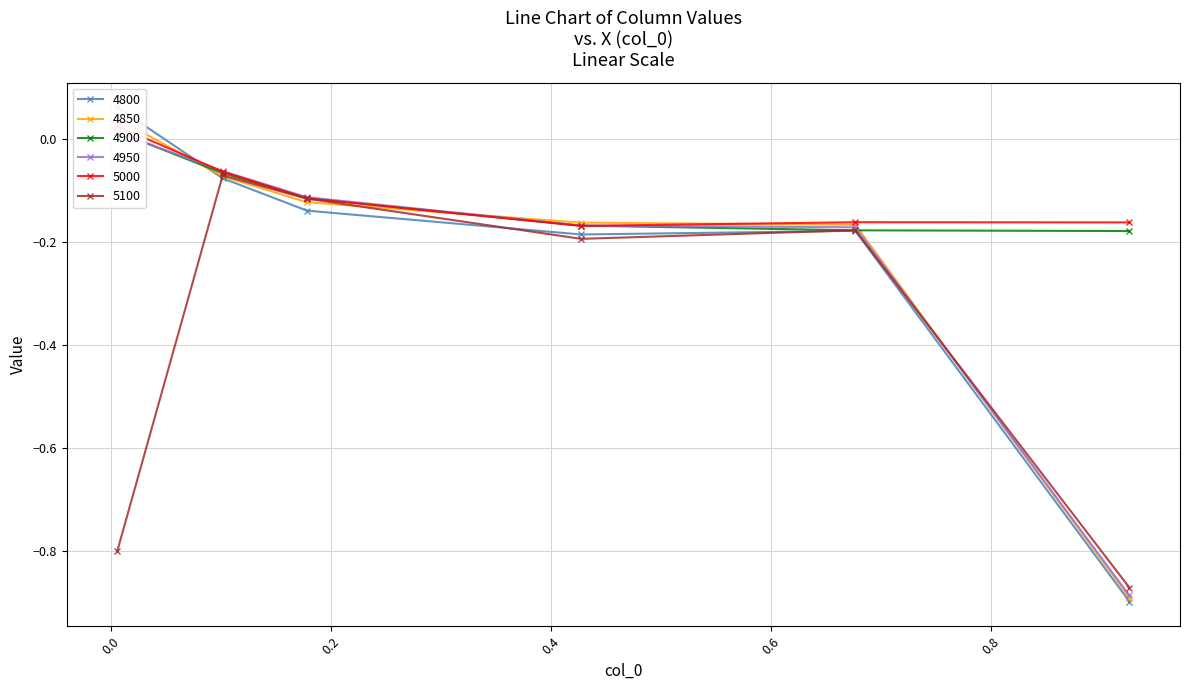

Which series has the widest spread of values?

4800